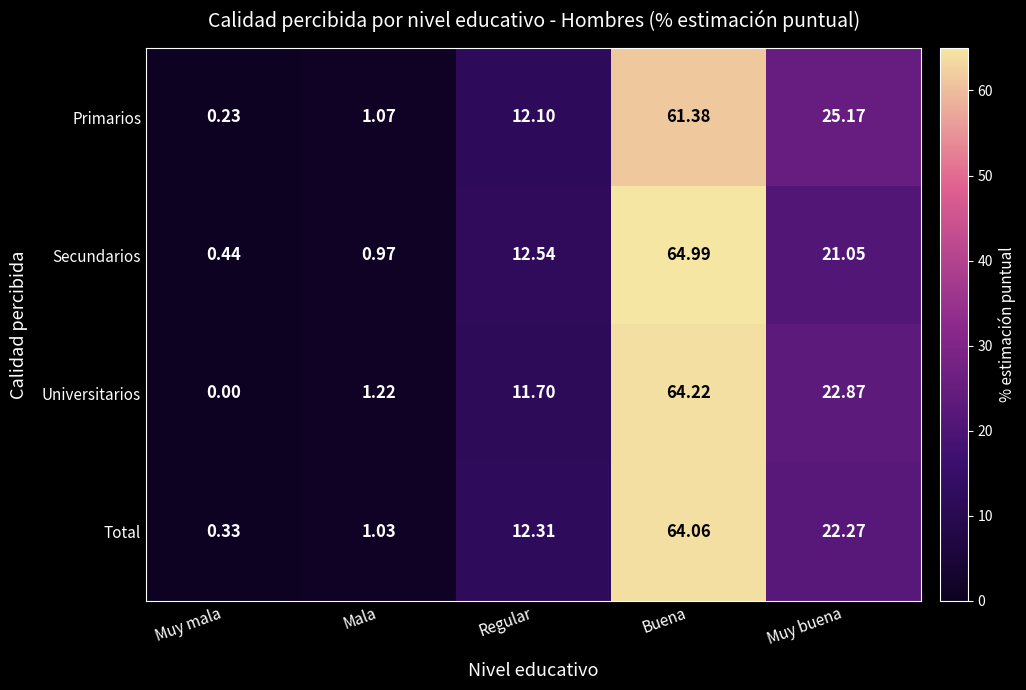

Which category has the highest value in the Universitarios series?

Buena